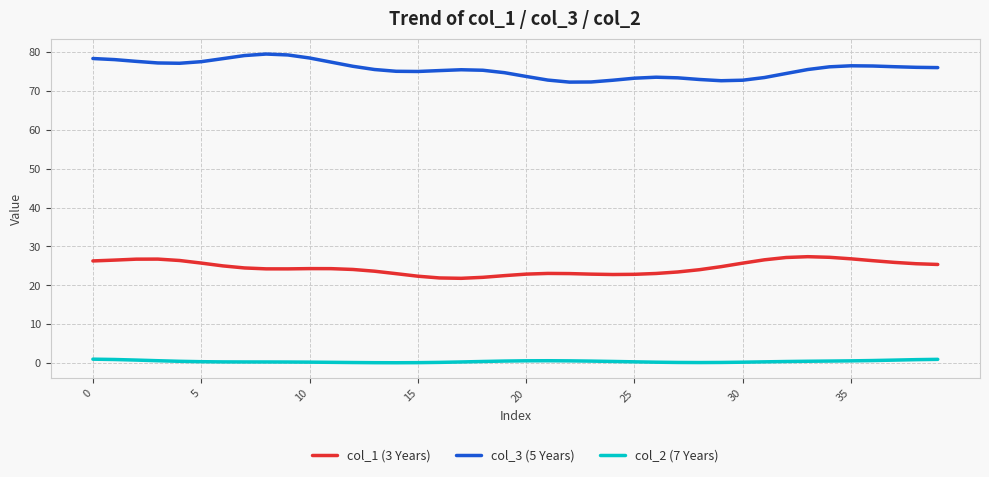

What is the minimum value for col_3 (5 Years)?

72.3